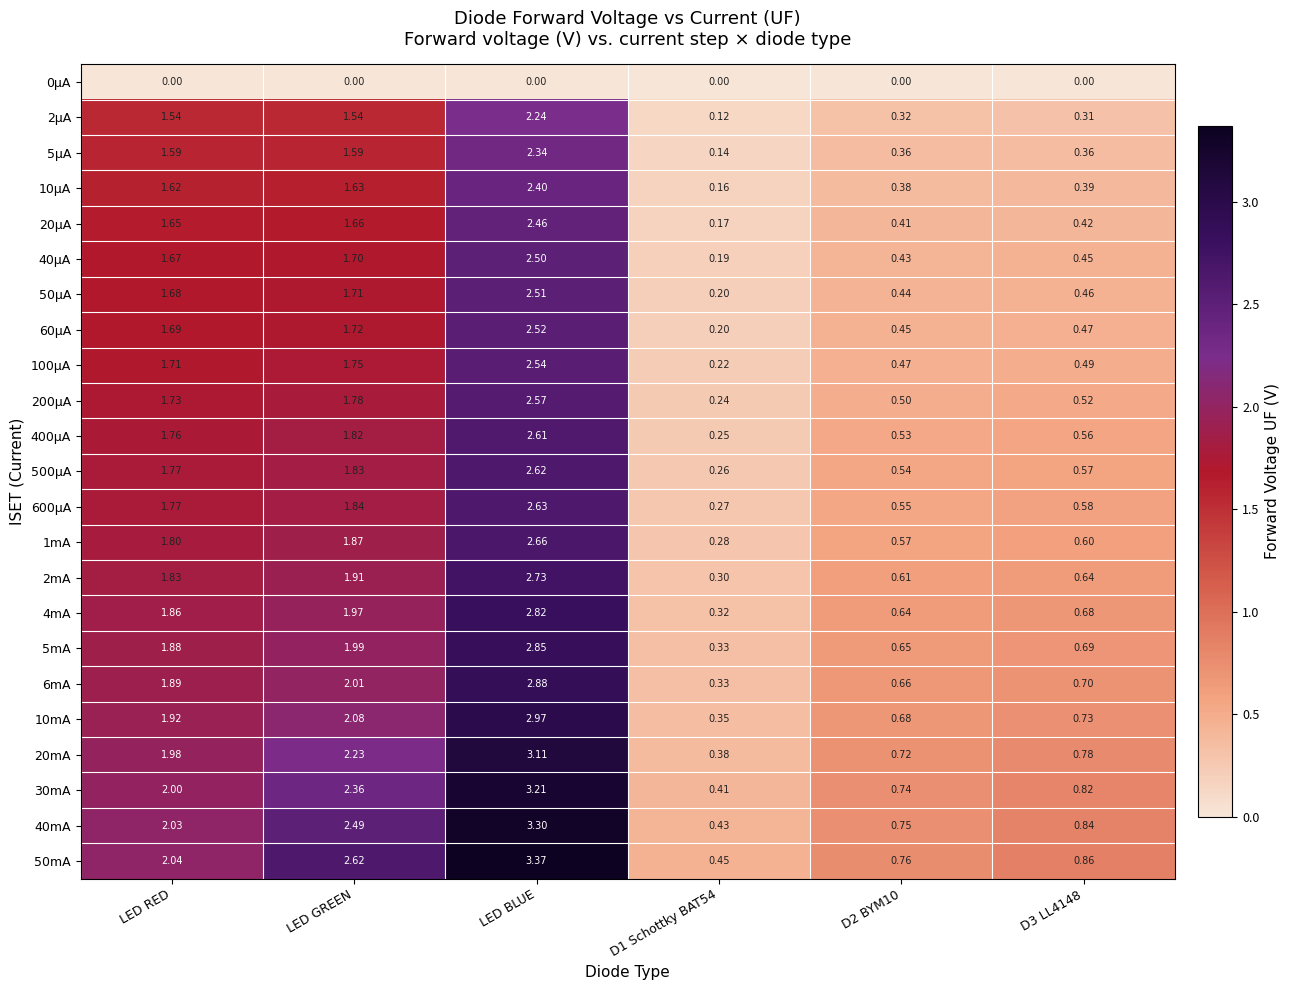

Where does the 5µA series first go above 1?

LED RED